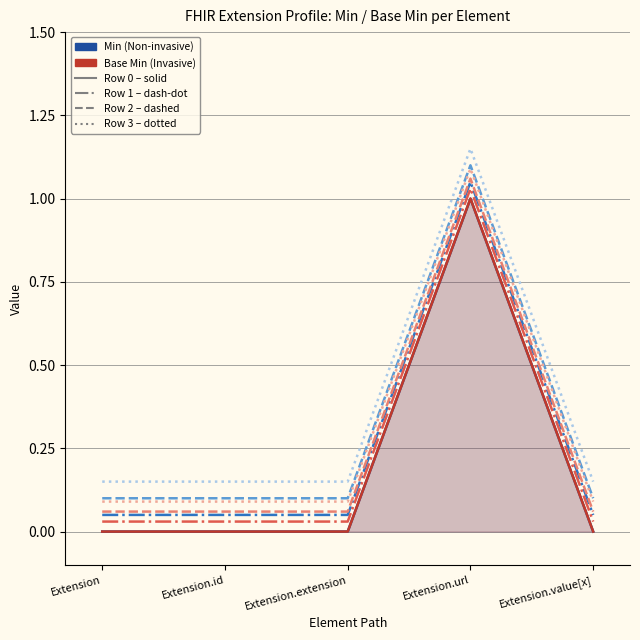

Which label corresponds to the smallest value in the chart?

Extension